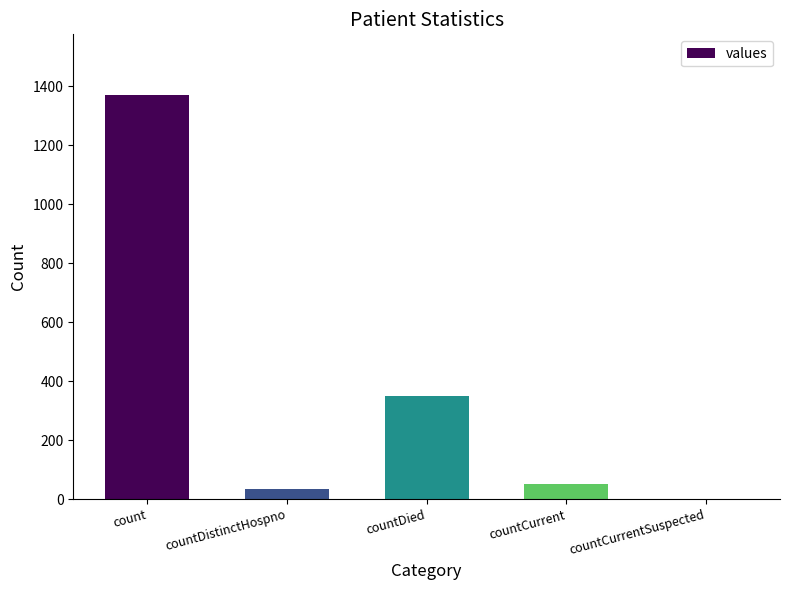

What is the sum of the values at countCurrent and countDistinctHospno?

85